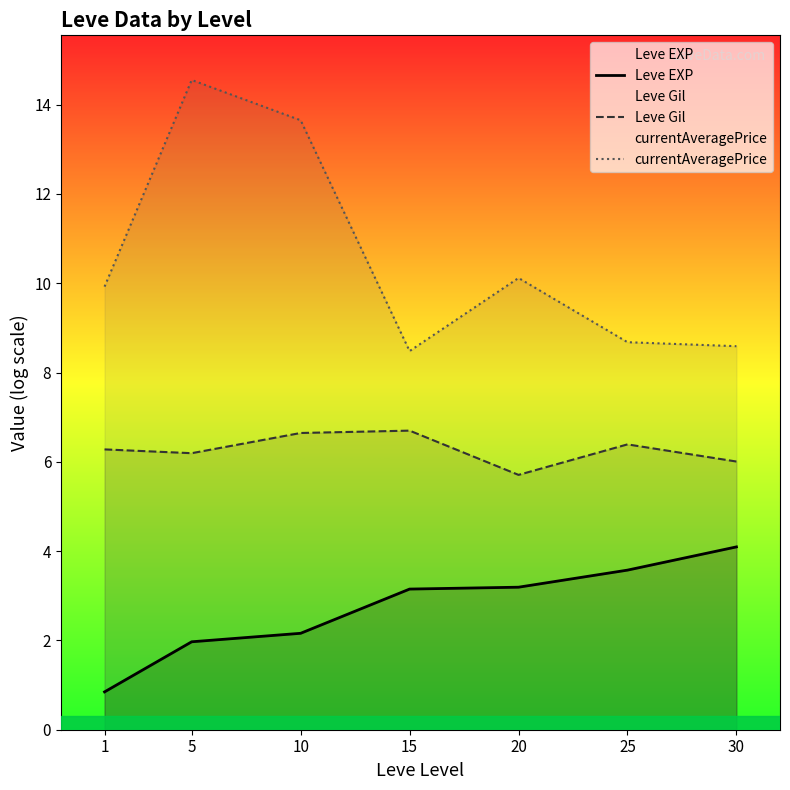

Reading left to right, list all the values displayed in this chart.

Leve EXP: 1=0.8	5=2.0	10=2.2	15=3.1	20=3.2	25=3.6	30=4.1
Leve Gil: 1=6.3	5=6.2	10=6.6	15=6.7	20=5.7	25=6.4	30=6.0
currentAveragePrice: 1=9.9	5=14.6	10=13.6	15=8.5	20=10.1	25=8.7	30=8.6